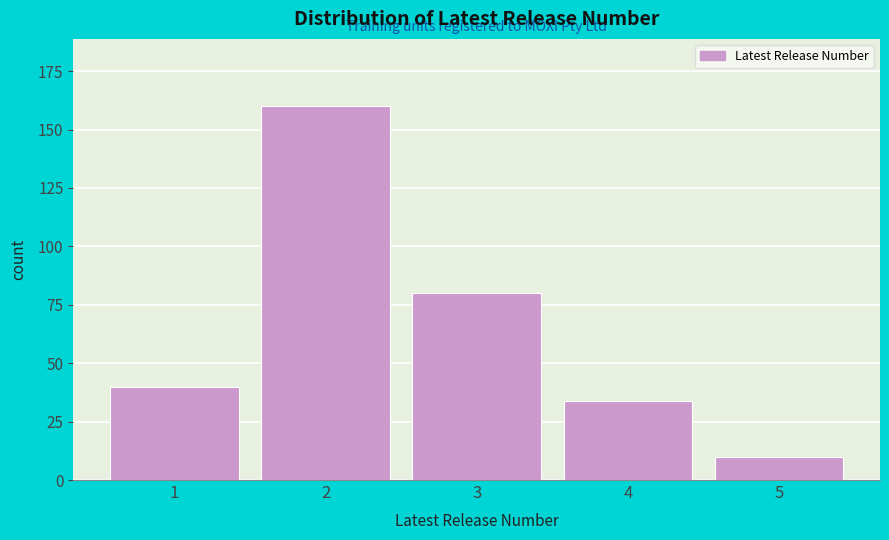

Reading left to right, extract all data points from this chart.

1=40	2=160	3=80	4=34	5=10